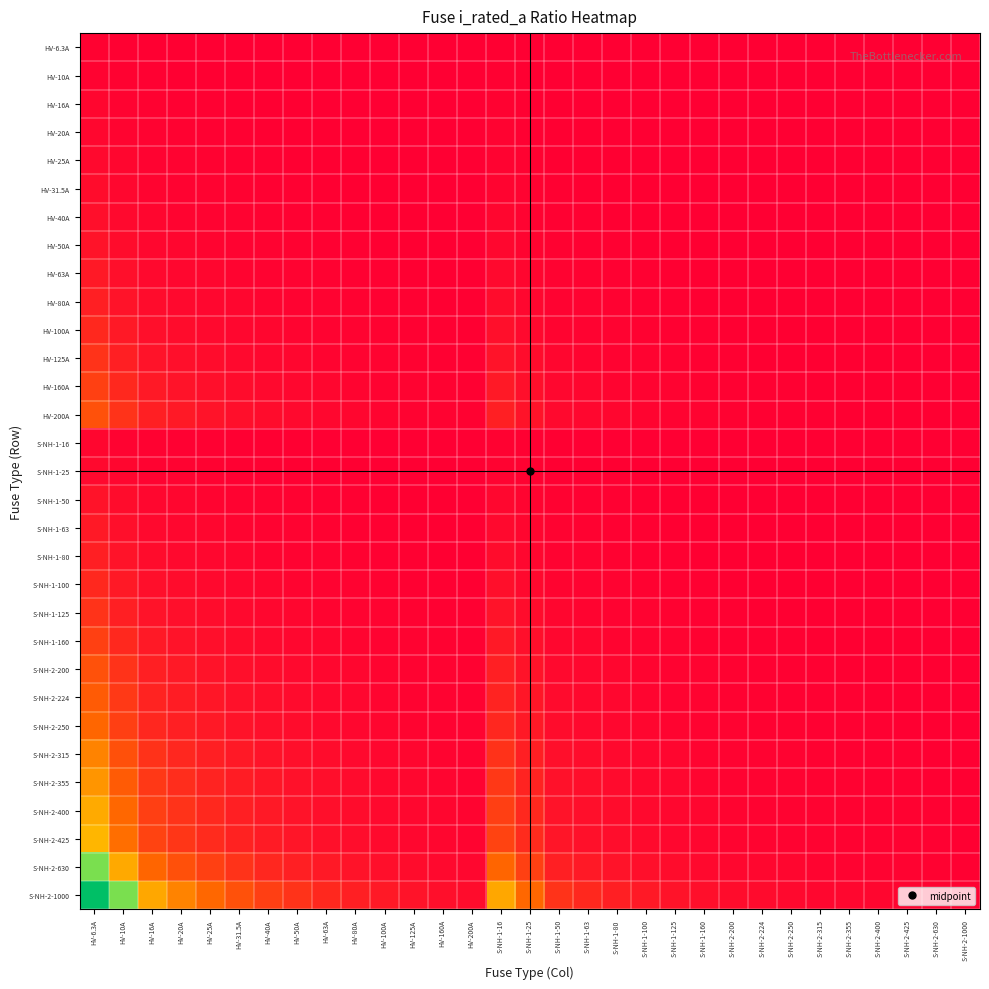

Reading left to right, transcribe all the data shown in this chart.

HV-6.3A: HV-6.3A=0.0	HV-10A=0.0	HV-16A=0.0	HV-20A=0.0	HV-25A=0.0	HV-31.5A=0.0	HV-40A=0.0	HV-50A=0.0	HV-63A=0.0	HV-80A=0.0	HV-100A=0.0	HV-125A=0.0	HV-160A=0.0	HV-200A=0.0	S-NH-1-16=0.0	S-NH-1-25=0.0	S-NH-1-50=0.0	S-NH-1-63=0.0	S-NH-1-80=0.0	S-NH-1-100=0.0	S-NH-1-125=0.0	S-NH-1-160=0.0	S-NH-2-200=0.0	S-NH-2-224=0.0	S-NH-2-250=0.0	S-NH-2-315=0.0	S-NH-2-355=0.0	S-NH-2-400=0.0	S-NH-2-425=0.0	S-NH-2-630=0.0	S-NH-2-1000=0.0
HV-10A: HV-6.3A=0.0	HV-10A=0.0	HV-16A=0.0	HV-20A=0.0	HV-25A=0.0	HV-31.5A=0.0	HV-40A=0.0	HV-50A=0.0	HV-63A=0.0	HV-80A=0.0	HV-100A=0.0	HV-125A=0.0	HV-160A=0.0	HV-200A=0.0	S-NH-1-16=0.0	S-NH-1-25=0.0	S-NH-1-50=0.0	S-NH-1-63=0.0	S-NH-1-80=0.0	S-NH-1-100=0.0	S-NH-1-125=0.0	S-NH-1-160=0.0	S-NH-2-200=0.0	S-NH-2-224=0.0	S-NH-2-250=0.0	S-NH-2-315=0.0	S-NH-2-355=0.0	S-NH-2-400=0.0	S-NH-2-425=0.0	S-NH-2-630=0.0	S-NH-2-1000=0.0
HV-16A: HV-6.3A=0.0	HV-10A=0.0	HV-16A=0.0	HV-20A=0.0	HV-25A=0.0	HV-31.5A=0.0	HV-40A=0.0	HV-50A=0.0	HV-63A=0.0	HV-80A=0.0	HV-100A=0.0	HV-125A=0.0	HV-160A=0.0	HV-200A=0.0	S-NH-1-16=0.0	S-NH-1-25=0.0	S-NH-1-50=0.0	S-NH-1-63=0.0	S-NH-1-80=0.0	S-NH-1-100=0.0	S-NH-1-125=0.0	S-NH-1-160=0.0	S-NH-2-200=0.0	S-NH-2-224=0.0	S-NH-2-250=0.0	S-NH-2-315=0.0	S-NH-2-355=0.0	S-NH-2-400=0.0	S-NH-2-425=0.0	S-NH-2-630=0.0	S-NH-2-1000=0.0
HV-20A: HV-6.3A=0.0	HV-10A=0.0	HV-16A=0.0	HV-20A=0.0	HV-25A=0.0	HV-31.5A=0.0	HV-40A=0.0	HV-50A=0.0	HV-63A=0.0	HV-80A=0.0	HV-100A=0.0	HV-125A=0.0	HV-160A=0.0	HV-200A=0.0	S-NH-1-16=0.0	S-NH-1-25=0.0	S-NH-1-50=0.0	S-NH-1-63=0.0	S-NH-1-80=0.0	S-NH-1-100=0.0	S-NH-1-125=0.0	S-NH-1-160=0.0	S-NH-2-200=0.0	S-NH-2-224=0.0	S-NH-2-250=0.0	S-NH-2-315=0.0	S-NH-2-355=0.0	S-NH-2-400=0.0	S-NH-2-425=0.0	S-NH-2-630=0.0	S-NH-2-1000=0.0
HV-25A: HV-6.3A=0.0	HV-10A=0.0	HV-16A=0.0	HV-20A=0.0	HV-25A=0.0	HV-31.5A=0.0	HV-40A=0.0	HV-50A=0.0	HV-63A=0.0	HV-80A=0.0	HV-100A=0.0	HV-125A=0.0	HV-160A=0.0	HV-200A=0.0	S-NH-1-16=0.0	S-NH-1-25=0.0	S-NH-1-50=0.0	S-NH-1-63=0.0	S-NH-1-80=0.0	S-NH-1-100=0.0	S-NH-1-125=0.0	S-NH-1-160=0.0	S-NH-2-200=0.0	S-NH-2-224=0.0	S-NH-2-250=0.0	S-NH-2-315=0.0	S-NH-2-355=0.0	S-NH-2-400=0.0	S-NH-2-425=0.0	S-NH-2-630=0.0	S-NH-2-1000=0.0
HV-31.5A: HV-6.3A=0.0	HV-10A=0.0	HV-16A=0.0	HV-20A=0.0	HV-25A=0.0	HV-31.5A=0.0	HV-40A=0.0	HV-50A=0.0	HV-63A=0.0	HV-80A=0.0	HV-100A=0.0	HV-125A=0.0	HV-160A=0.0	HV-200A=0.0	S-NH-1-16=0.0	S-NH-1-25=0.0	S-NH-1-50=0.0	S-NH-1-63=0.0	S-NH-1-80=0.0	S-NH-1-100=0.0	S-NH-1-125=0.0	S-NH-1-160=0.0	S-NH-2-200=0.0	S-NH-2-224=0.0	S-NH-2-250=0.0	S-NH-2-315=0.0	S-NH-2-355=0.0	S-NH-2-400=0.0	S-NH-2-425=0.0	S-NH-2-630=0.0	S-NH-2-1000=0.0
HV-40A: HV-6.3A=0.0	HV-10A=0.0	HV-16A=0.0	HV-20A=0.0	HV-25A=0.0	HV-31.5A=0.0	HV-40A=0.0	HV-50A=0.0	HV-63A=0.0	HV-80A=0.0	HV-100A=0.0	HV-125A=0.0	HV-160A=0.0	HV-200A=0.0	S-NH-1-16=0.0	S-NH-1-25=0.0	S-NH-1-50=0.0	S-NH-1-63=0.0	S-NH-1-80=0.0	S-NH-1-100=0.0	S-NH-1-125=0.0	S-NH-1-160=0.0	S-NH-2-200=0.0	S-NH-2-224=0.0	S-NH-2-250=0.0	S-NH-2-315=0.0	S-NH-2-355=0.0	S-NH-2-400=0.0	S-NH-2-425=0.0	S-NH-2-630=0.0	S-NH-2-1000=0.0
HV-50A: HV-6.3A=0.1	HV-10A=0.0	HV-16A=0.0	HV-20A=0.0	HV-25A=0.0	HV-31.5A=0.0	HV-40A=0.0	HV-50A=0.0	HV-63A=0.0	HV-80A=0.0	HV-100A=0.0	HV-125A=0.0	HV-160A=0.0	HV-200A=0.0	S-NH-1-16=0.0	S-NH-1-25=0.0	S-NH-1-50=0.0	S-NH-1-63=0.0	S-NH-1-80=0.0	S-NH-1-100=0.0	S-NH-1-125=0.0	S-NH-1-160=0.0	S-NH-2-200=0.0	S-NH-2-224=0.0	S-NH-2-250=0.0	S-NH-2-315=0.0	S-NH-2-355=0.0	S-NH-2-400=0.0	S-NH-2-425=0.0	S-NH-2-630=0.0	S-NH-2-1000=0.0
HV-63A: HV-6.3A=0.1	HV-10A=0.0	HV-16A=0.0	HV-20A=0.0	HV-25A=0.0	HV-31.5A=0.0	HV-40A=0.0	HV-50A=0.0	HV-63A=0.0	HV-80A=0.0	HV-100A=0.0	HV-125A=0.0	HV-160A=0.0	HV-200A=0.0	S-NH-1-16=0.0	S-NH-1-25=0.0	S-NH-1-50=0.0	S-NH-1-63=0.0	S-NH-1-80=0.0	S-NH-1-100=0.0	S-NH-1-125=0.0	S-NH-1-160=0.0	S-NH-2-200=0.0	S-NH-2-224=0.0	S-NH-2-250=0.0	S-NH-2-315=0.0	S-NH-2-355=0.0	S-NH-2-400=0.0	S-NH-2-425=0.0	S-NH-2-630=0.0	S-NH-2-1000=0.0
HV-80A: HV-6.3A=0.1	HV-10A=0.1	HV-16A=0.0	HV-20A=0.0	HV-25A=0.0	HV-31.5A=0.0	HV-40A=0.0	HV-50A=0.0	HV-63A=0.0	HV-80A=0.0	HV-100A=0.0	HV-125A=0.0	HV-160A=0.0	HV-200A=0.0	S-NH-1-16=0.0	S-NH-1-25=0.0	S-NH-1-50=0.0	S-NH-1-63=0.0	S-NH-1-80=0.0	S-NH-1-100=0.0	S-NH-1-125=0.0	S-NH-1-160=0.0	S-NH-2-200=0.0	S-NH-2-224=0.0	S-NH-2-250=0.0	S-NH-2-315=0.0	S-NH-2-355=0.0	S-NH-2-400=0.0	S-NH-2-425=0.0	S-NH-2-630=0.0	S-NH-2-1000=0.0
HV-100A: HV-6.3A=0.1	HV-10A=0.1	HV-16A=0.0	HV-20A=0.0	HV-25A=0.0	HV-31.5A=0.0	HV-40A=0.0	HV-50A=0.0	HV-63A=0.0	HV-80A=0.0	HV-100A=0.0	HV-125A=0.0	HV-160A=0.0	HV-200A=0.0	S-NH-1-16=0.0	S-NH-1-25=0.0	S-NH-1-50=0.0	S-NH-1-63=0.0	S-NH-1-80=0.0	S-NH-1-100=0.0	S-NH-1-125=0.0	S-NH-1-160=0.0	S-NH-2-200=0.0	S-NH-2-224=0.0	S-NH-2-250=0.0	S-NH-2-315=0.0	S-NH-2-355=0.0	S-NH-2-400=0.0	S-NH-2-425=0.0	S-NH-2-630=0.0	S-NH-2-1000=0.0
HV-125A: HV-6.3A=0.1	HV-10A=0.1	HV-16A=0.0	HV-20A=0.0	HV-25A=0.0	HV-31.5A=0.0	HV-40A=0.0	HV-50A=0.0	HV-63A=0.0	HV-80A=0.0	HV-100A=0.0	HV-125A=0.0	HV-160A=0.0	HV-200A=0.0	S-NH-1-16=0.0	S-NH-1-25=0.0	S-NH-1-50=0.0	S-NH-1-63=0.0	S-NH-1-80=0.0	S-NH-1-100=0.0	S-NH-1-125=0.0	S-NH-1-160=0.0	S-NH-2-200=0.0	S-NH-2-224=0.0	S-NH-2-250=0.0	S-NH-2-315=0.0	S-NH-2-355=0.0	S-NH-2-400=0.0	S-NH-2-425=0.0	S-NH-2-630=0.0	S-NH-2-1000=0.0
HV-160A: HV-6.3A=0.2	HV-10A=0.1	HV-16A=0.1	HV-20A=0.1	HV-25A=0.0	HV-31.5A=0.0	HV-40A=0.0	HV-50A=0.0	HV-63A=0.0	HV-80A=0.0	HV-100A=0.0	HV-125A=0.0	HV-160A=0.0	HV-200A=0.0	S-NH-1-16=0.1	S-NH-1-25=0.0	S-NH-1-50=0.0	S-NH-1-63=0.0	S-NH-1-80=0.0	S-NH-1-100=0.0	S-NH-1-125=0.0	S-NH-1-160=0.0	S-NH-2-200=0.0	S-NH-2-224=0.0	S-NH-2-250=0.0	S-NH-2-315=0.0	S-NH-2-355=0.0	S-NH-2-400=0.0	S-NH-2-425=0.0	S-NH-2-630=0.0	S-NH-2-1000=0.0
HV-200A: HV-6.3A=0.2	HV-10A=0.1	HV-16A=0.1	HV-20A=0.1	HV-25A=0.1	HV-31.5A=0.0	HV-40A=0.0	HV-50A=0.0	HV-63A=0.0	HV-80A=0.0	HV-100A=0.0	HV-125A=0.0	HV-160A=0.0	HV-200A=0.0	S-NH-1-16=0.1	S-NH-1-25=0.1	S-NH-1-50=0.0	S-NH-1-63=0.0	S-NH-1-80=0.0	S-NH-1-100=0.0	S-NH-1-125=0.0	S-NH-1-160=0.0	S-NH-2-200=0.0	S-NH-2-224=0.0	S-NH-2-250=0.0	S-NH-2-315=0.0	S-NH-2-355=0.0	S-NH-2-400=0.0	S-NH-2-425=0.0	S-NH-2-630=0.0	S-NH-2-1000=0.0
S-NH-1-16: HV-6.3A=0.0	HV-10A=0.0	HV-16A=0.0	HV-20A=0.0	HV-25A=0.0	HV-31.5A=0.0	HV-40A=0.0	HV-50A=0.0	HV-63A=0.0	HV-80A=0.0	HV-100A=0.0	HV-125A=0.0	HV-160A=0.0	HV-200A=0.0	S-NH-1-16=0.0	S-NH-1-25=0.0	S-NH-1-50=0.0	S-NH-1-63=0.0	S-NH-1-80=0.0	S-NH-1-100=0.0	S-NH-1-125=0.0	S-NH-1-160=0.0	S-NH-2-200=0.0	S-NH-2-224=0.0	S-NH-2-250=0.0	S-NH-2-315=0.0	S-NH-2-355=0.0	S-NH-2-400=0.0	S-NH-2-425=0.0	S-NH-2-630=0.0	S-NH-2-1000=0.0
S-NH-1-25: HV-6.3A=0.0	HV-10A=0.0	HV-16A=0.0	HV-20A=0.0	HV-25A=0.0	HV-31.5A=0.0	HV-40A=0.0	HV-50A=0.0	HV-63A=0.0	HV-80A=0.0	HV-100A=0.0	HV-125A=0.0	HV-160A=0.0	HV-200A=0.0	S-NH-1-16=0.0	S-NH-1-25=0.0	S-NH-1-50=0.0	S-NH-1-63=0.0	S-NH-1-80=0.0	S-NH-1-100=0.0	S-NH-1-125=0.0	S-NH-1-160=0.0	S-NH-2-200=0.0	S-NH-2-224=0.0	S-NH-2-250=0.0	S-NH-2-315=0.0	S-NH-2-355=0.0	S-NH-2-400=0.0	S-NH-2-425=0.0	S-NH-2-630=0.0	S-NH-2-1000=0.0
S-NH-1-50: HV-6.3A=0.1	HV-10A=0.0	HV-16A=0.0	HV-20A=0.0	HV-25A=0.0	HV-31.5A=0.0	HV-40A=0.0	HV-50A=0.0	HV-63A=0.0	HV-80A=0.0	HV-100A=0.0	HV-125A=0.0	HV-160A=0.0	HV-200A=0.0	S-NH-1-16=0.0	S-NH-1-25=0.0	S-NH-1-50=0.0	S-NH-1-63=0.0	S-NH-1-80=0.0	S-NH-1-100=0.0	S-NH-1-125=0.0	S-NH-1-160=0.0	S-NH-2-200=0.0	S-NH-2-224=0.0	S-NH-2-250=0.0	S-NH-2-315=0.0	S-NH-2-355=0.0	S-NH-2-400=0.0	S-NH-2-425=0.0	S-NH-2-630=0.0	S-NH-2-1000=0.0
S-NH-1-63: HV-6.3A=0.1	HV-10A=0.0	HV-16A=0.0	HV-20A=0.0	HV-25A=0.0	HV-31.5A=0.0	HV-40A=0.0	HV-50A=0.0	HV-63A=0.0	HV-80A=0.0	HV-100A=0.0	HV-125A=0.0	HV-160A=0.0	HV-200A=0.0	S-NH-1-16=0.0	S-NH-1-25=0.0	S-NH-1-50=0.0	S-NH-1-63=0.0	S-NH-1-80=0.0	S-NH-1-100=0.0	S-NH-1-125=0.0	S-NH-1-160=0.0	S-NH-2-200=0.0	S-NH-2-224=0.0	S-NH-2-250=0.0	S-NH-2-315=0.0	S-NH-2-355=0.0	S-NH-2-400=0.0	S-NH-2-425=0.0	S-NH-2-630=0.0	S-NH-2-1000=0.0
S-NH-1-80: HV-6.3A=0.1	HV-10A=0.1	HV-16A=0.0	HV-20A=0.0	HV-25A=0.0	HV-31.5A=0.0	HV-40A=0.0	HV-50A=0.0	HV-63A=0.0	HV-80A=0.0	HV-100A=0.0	HV-125A=0.0	HV-160A=0.0	HV-200A=0.0	S-NH-1-16=0.0	S-NH-1-25=0.0	S-NH-1-50=0.0	S-NH-1-63=0.0	S-NH-1-80=0.0	S-NH-1-100=0.0	S-NH-1-125=0.0	S-NH-1-160=0.0	S-NH-2-200=0.0	S-NH-2-224=0.0	S-NH-2-250=0.0	S-NH-2-315=0.0	S-NH-2-355=0.0	S-NH-2-400=0.0	S-NH-2-425=0.0	S-NH-2-630=0.0	S-NH-2-1000=0.0
S-NH-1-100: HV-6.3A=0.1	HV-10A=0.1	HV-16A=0.0	HV-20A=0.0	HV-25A=0.0	HV-31.5A=0.0	HV-40A=0.0	HV-50A=0.0	HV-63A=0.0	HV-80A=0.0	HV-100A=0.0	HV-125A=0.0	HV-160A=0.0	HV-200A=0.0	S-NH-1-16=0.0	S-NH-1-25=0.0	S-NH-1-50=0.0	S-NH-1-63=0.0	S-NH-1-80=0.0	S-NH-1-100=0.0	S-NH-1-125=0.0	S-NH-1-160=0.0	S-NH-2-200=0.0	S-NH-2-224=0.0	S-NH-2-250=0.0	S-NH-2-315=0.0	S-NH-2-355=0.0	S-NH-2-400=0.0	S-NH-2-425=0.0	S-NH-2-630=0.0	S-NH-2-1000=0.0
S-NH-1-125: HV-6.3A=0.1	HV-10A=0.1	HV-16A=0.0	HV-20A=0.0	HV-25A=0.0	HV-31.5A=0.0	HV-40A=0.0	HV-50A=0.0	HV-63A=0.0	HV-80A=0.0	HV-100A=0.0	HV-125A=0.0	HV-160A=0.0	HV-200A=0.0	S-NH-1-16=0.0	S-NH-1-25=0.0	S-NH-1-50=0.0	S-NH-1-63=0.0	S-NH-1-80=0.0	S-NH-1-100=0.0	S-NH-1-125=0.0	S-NH-1-160=0.0	S-NH-2-200=0.0	S-NH-2-224=0.0	S-NH-2-250=0.0	S-NH-2-315=0.0	S-NH-2-355=0.0	S-NH-2-400=0.0	S-NH-2-425=0.0	S-NH-2-630=0.0	S-NH-2-1000=0.0
S-NH-1-160: HV-6.3A=0.2	HV-10A=0.1	HV-16A=0.1	HV-20A=0.1	HV-25A=0.0	HV-31.5A=0.0	HV-40A=0.0	HV-50A=0.0	HV-63A=0.0	HV-80A=0.0	HV-100A=0.0	HV-125A=0.0	HV-160A=0.0	HV-200A=0.0	S-NH-1-16=0.1	S-NH-1-25=0.0	S-NH-1-50=0.0	S-NH-1-63=0.0	S-NH-1-80=0.0	S-NH-1-100=0.0	S-NH-1-125=0.0	S-NH-1-160=0.0	S-NH-2-200=0.0	S-NH-2-224=0.0	S-NH-2-250=0.0	S-NH-2-315=0.0	S-NH-2-355=0.0	S-NH-2-400=0.0	S-NH-2-425=0.0	S-NH-2-630=0.0	S-NH-2-1000=0.0
S-NH-2-200: HV-6.3A=0.2	HV-10A=0.1	HV-16A=0.1	HV-20A=0.1	HV-25A=0.1	HV-31.5A=0.0	HV-40A=0.0	HV-50A=0.0	HV-63A=0.0	HV-80A=0.0	HV-100A=0.0	HV-125A=0.0	HV-160A=0.0	HV-200A=0.0	S-NH-1-16=0.1	S-NH-1-25=0.1	S-NH-1-50=0.0	S-NH-1-63=0.0	S-NH-1-80=0.0	S-NH-1-100=0.0	S-NH-1-125=0.0	S-NH-1-160=0.0	S-NH-2-200=0.0	S-NH-2-224=0.0	S-NH-2-250=0.0	S-NH-2-315=0.0	S-NH-2-355=0.0	S-NH-2-400=0.0	S-NH-2-425=0.0	S-NH-2-630=0.0	S-NH-2-1000=0.0
S-NH-2-224: HV-6.3A=0.2	HV-10A=0.1	HV-16A=0.1	HV-20A=0.1	HV-25A=0.1	HV-31.5A=0.0	HV-40A=0.0	HV-50A=0.0	HV-63A=0.0	HV-80A=0.0	HV-100A=0.0	HV-125A=0.0	HV-160A=0.0	HV-200A=0.0	S-NH-1-16=0.1	S-NH-1-25=0.1	S-NH-1-50=0.0	S-NH-1-63=0.0	S-NH-1-80=0.0	S-NH-1-100=0.0	S-NH-1-125=0.0	S-NH-1-160=0.0	S-NH-2-200=0.0	S-NH-2-224=0.0	S-NH-2-250=0.0	S-NH-2-315=0.0	S-NH-2-355=0.0	S-NH-2-400=0.0	S-NH-2-425=0.0	S-NH-2-630=0.0	S-NH-2-1000=0.0
S-NH-2-250: HV-6.3A=0.2	HV-10A=0.2	HV-16A=0.1	HV-20A=0.1	HV-25A=0.1	HV-31.5A=0.1	HV-40A=0.0	HV-50A=0.0	HV-63A=0.0	HV-80A=0.0	HV-100A=0.0	HV-125A=0.0	HV-160A=0.0	HV-200A=0.0	S-NH-1-16=0.1	S-NH-1-25=0.1	S-NH-1-50=0.0	S-NH-1-63=0.0	S-NH-1-80=0.0	S-NH-1-100=0.0	S-NH-1-125=0.0	S-NH-1-160=0.0	S-NH-2-200=0.0	S-NH-2-224=0.0	S-NH-2-250=0.0	S-NH-2-315=0.0	S-NH-2-355=0.0	S-NH-2-400=0.0	S-NH-2-425=0.0	S-NH-2-630=0.0	S-NH-2-1000=0.0
S-NH-2-315: HV-6.3A=0.3	HV-10A=0.2	HV-16A=0.1	HV-20A=0.1	HV-25A=0.1	HV-31.5A=0.1	HV-40A=0.0	HV-50A=0.0	HV-63A=0.0	HV-80A=0.0	HV-100A=0.0	HV-125A=0.0	HV-160A=0.0	HV-200A=0.0	S-NH-1-16=0.1	S-NH-1-25=0.1	S-NH-1-50=0.0	S-NH-1-63=0.0	S-NH-1-80=0.0	S-NH-1-100=0.0	S-NH-1-125=0.0	S-NH-1-160=0.0	S-NH-2-200=0.0	S-NH-2-224=0.0	S-NH-2-250=0.0	S-NH-2-315=0.0	S-NH-2-355=0.0	S-NH-2-400=0.0	S-NH-2-425=0.0	S-NH-2-630=0.0	S-NH-2-1000=0.0
S-NH-2-355: HV-6.3A=0.4	HV-10A=0.2	HV-16A=0.1	HV-20A=0.1	HV-25A=0.1	HV-31.5A=0.1	HV-40A=0.1	HV-50A=0.0	HV-63A=0.0	HV-80A=0.0	HV-100A=0.0	HV-125A=0.0	HV-160A=0.0	HV-200A=0.0	S-NH-1-16=0.1	S-NH-1-25=0.1	S-NH-1-50=0.0	S-NH-1-63=0.0	S-NH-1-80=0.0	S-NH-1-100=0.0	S-NH-1-125=0.0	S-NH-1-160=0.0	S-NH-2-200=0.0	S-NH-2-224=0.0	S-NH-2-250=0.0	S-NH-2-315=0.0	S-NH-2-355=0.0	S-NH-2-400=0.0	S-NH-2-425=0.0	S-NH-2-630=0.0	S-NH-2-1000=0.0
S-NH-2-400: HV-6.3A=0.4	HV-10A=0.3	HV-16A=0.2	HV-20A=0.1	HV-25A=0.1	HV-31.5A=0.1	HV-40A=0.1	HV-50A=0.1	HV-63A=0.0	HV-80A=0.0	HV-100A=0.0	HV-125A=0.0	HV-160A=0.0	HV-200A=0.0	S-NH-1-16=0.2	S-NH-1-25=0.1	S-NH-1-50=0.1	S-NH-1-63=0.0	S-NH-1-80=0.0	S-NH-1-100=0.0	S-NH-1-125=0.0	S-NH-1-160=0.0	S-NH-2-200=0.0	S-NH-2-224=0.0	S-NH-2-250=0.0	S-NH-2-315=0.0	S-NH-2-355=0.0	S-NH-2-400=0.0	S-NH-2-425=0.0	S-NH-2-630=0.0	S-NH-2-1000=0.0
S-NH-2-425: HV-6.3A=0.4	HV-10A=0.3	HV-16A=0.2	HV-20A=0.1	HV-25A=0.1	HV-31.5A=0.1	HV-40A=0.1	HV-50A=0.1	HV-63A=0.0	HV-80A=0.0	HV-100A=0.0	HV-125A=0.0	HV-160A=0.0	HV-200A=0.0	S-NH-1-16=0.2	S-NH-1-25=0.1	S-NH-1-50=0.1	S-NH-1-63=0.0	S-NH-1-80=0.0	S-NH-1-100=0.0	S-NH-1-125=0.0	S-NH-1-160=0.0	S-NH-2-200=0.0	S-NH-2-224=0.0	S-NH-2-250=0.0	S-NH-2-315=0.0	S-NH-2-355=0.0	S-NH-2-400=0.0	S-NH-2-425=0.0	S-NH-2-630=0.0	S-NH-2-1000=0.0
S-NH-2-630: HV-6.3A=0.6	HV-10A=0.4	HV-16A=0.2	HV-20A=0.2	HV-25A=0.2	HV-31.5A=0.1	HV-40A=0.1	HV-50A=0.1	HV-63A=0.1	HV-80A=0.0	HV-100A=0.0	HV-125A=0.0	HV-160A=0.0	HV-200A=0.0	S-NH-1-16=0.2	S-NH-1-25=0.2	S-NH-1-50=0.1	S-NH-1-63=0.1	S-NH-1-80=0.0	S-NH-1-100=0.0	S-NH-1-125=0.0	S-NH-1-160=0.0	S-NH-2-200=0.0	S-NH-2-224=0.0	S-NH-2-250=0.0	S-NH-2-315=0.0	S-NH-2-355=0.0	S-NH-2-400=0.0	S-NH-2-425=0.0	S-NH-2-630=0.0	S-NH-2-1000=0.0
S-NH-2-1000: HV-6.3A=1.0	HV-10A=0.6	HV-16A=0.4	HV-20A=0.3	HV-25A=0.3	HV-31.5A=0.2	HV-40A=0.2	HV-50A=0.1	HV-63A=0.1	HV-80A=0.1	HV-100A=0.1	HV-125A=0.1	HV-160A=0.0	HV-200A=0.0	S-NH-1-16=0.4	S-NH-1-25=0.3	S-NH-1-50=0.1	S-NH-1-63=0.1	S-NH-1-80=0.1	S-NH-1-100=0.1	S-NH-1-125=0.1	S-NH-1-160=0.0	S-NH-2-200=0.0	S-NH-2-224=0.0	S-NH-2-250=0.0	S-NH-2-315=0.0	S-NH-2-355=0.0	S-NH-2-400=0.0	S-NH-2-425=0.0	S-NH-2-630=0.0	S-NH-2-1000=0.0